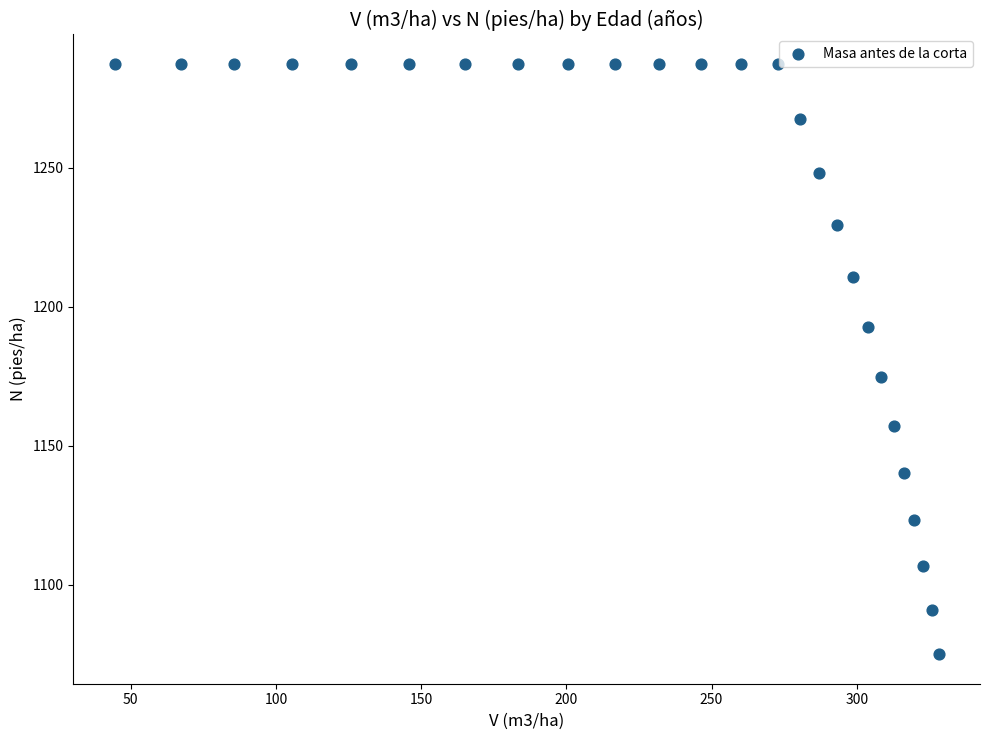

What is the range of X values (max minus min)?

283.8